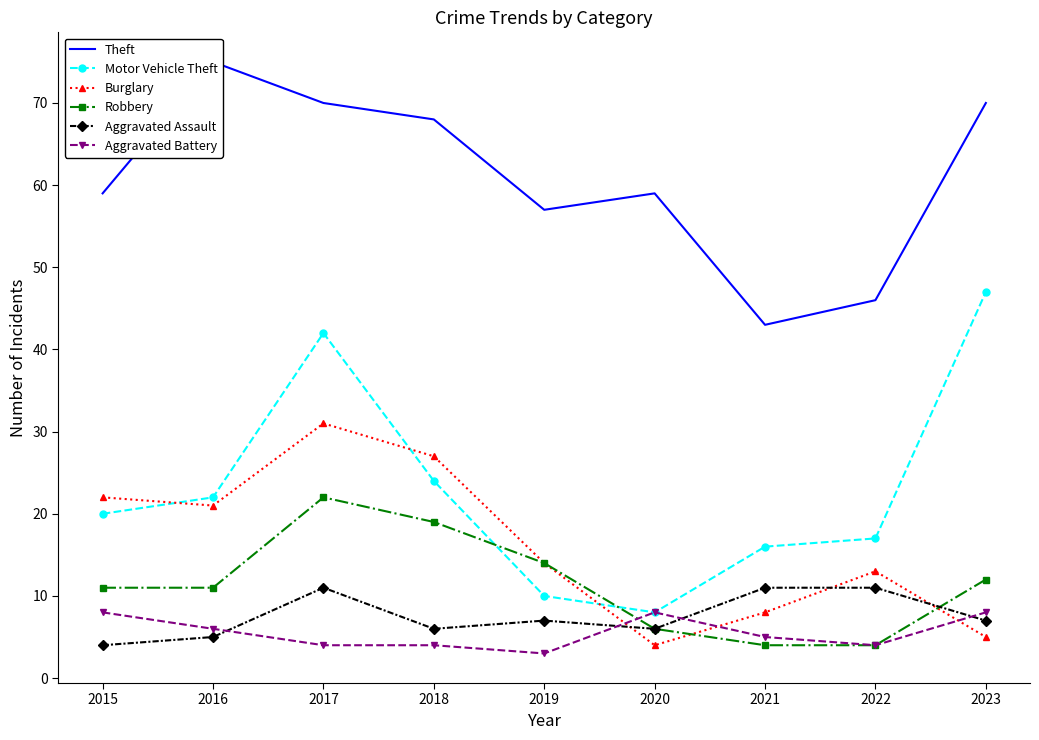

Which series has the largest range (max minus min)?

Motor Vehicle Theft